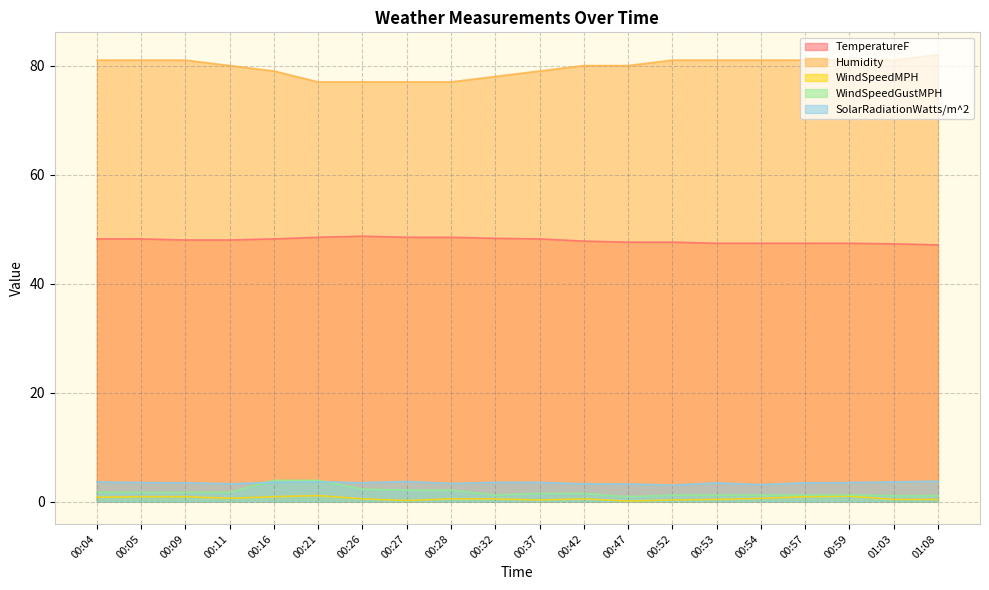

At 00:52, list the series in order from largest to smallest.

Humidity, TemperatureF, SolarRadiationWatts/m^2, WindSpeedGustMPH, WindSpeedMPH